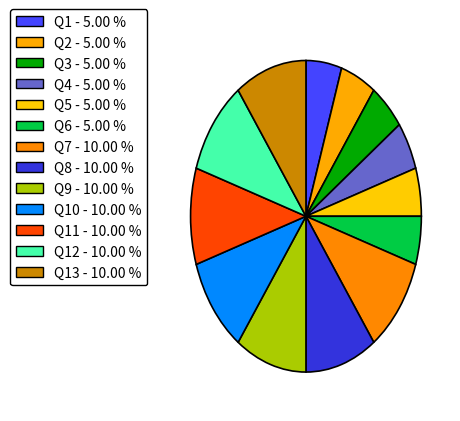

How many segments does this pie chart have?

13